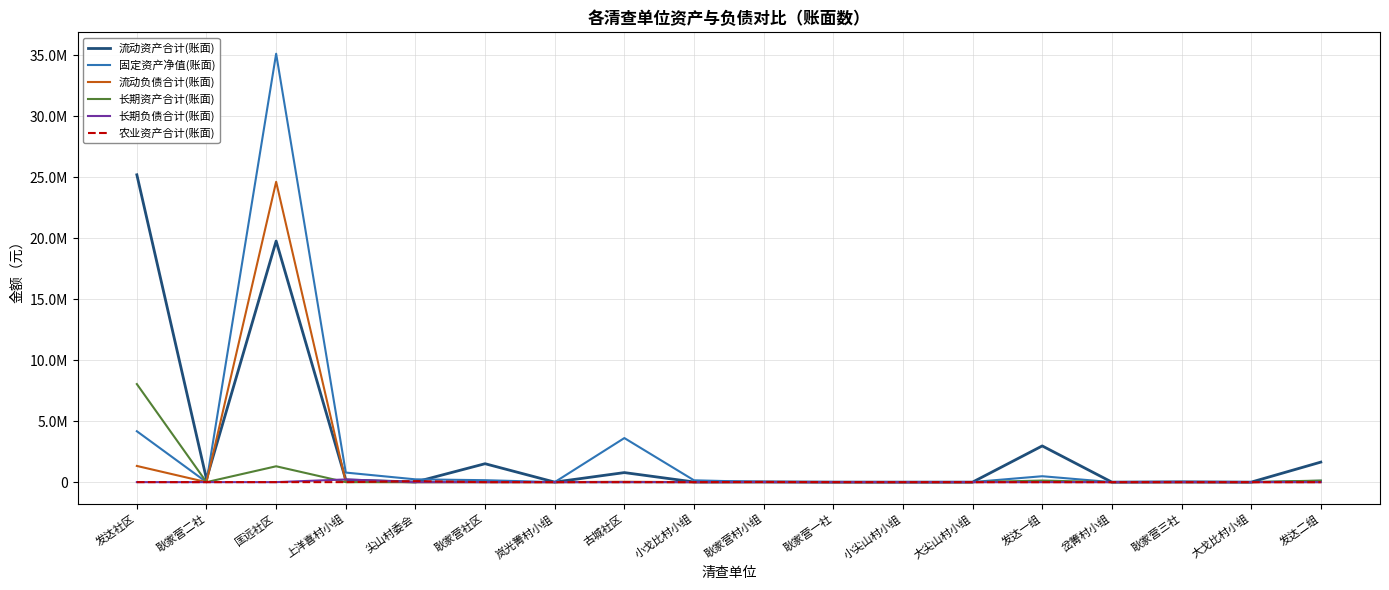

Is this an area chart (filled region under the line)?

No